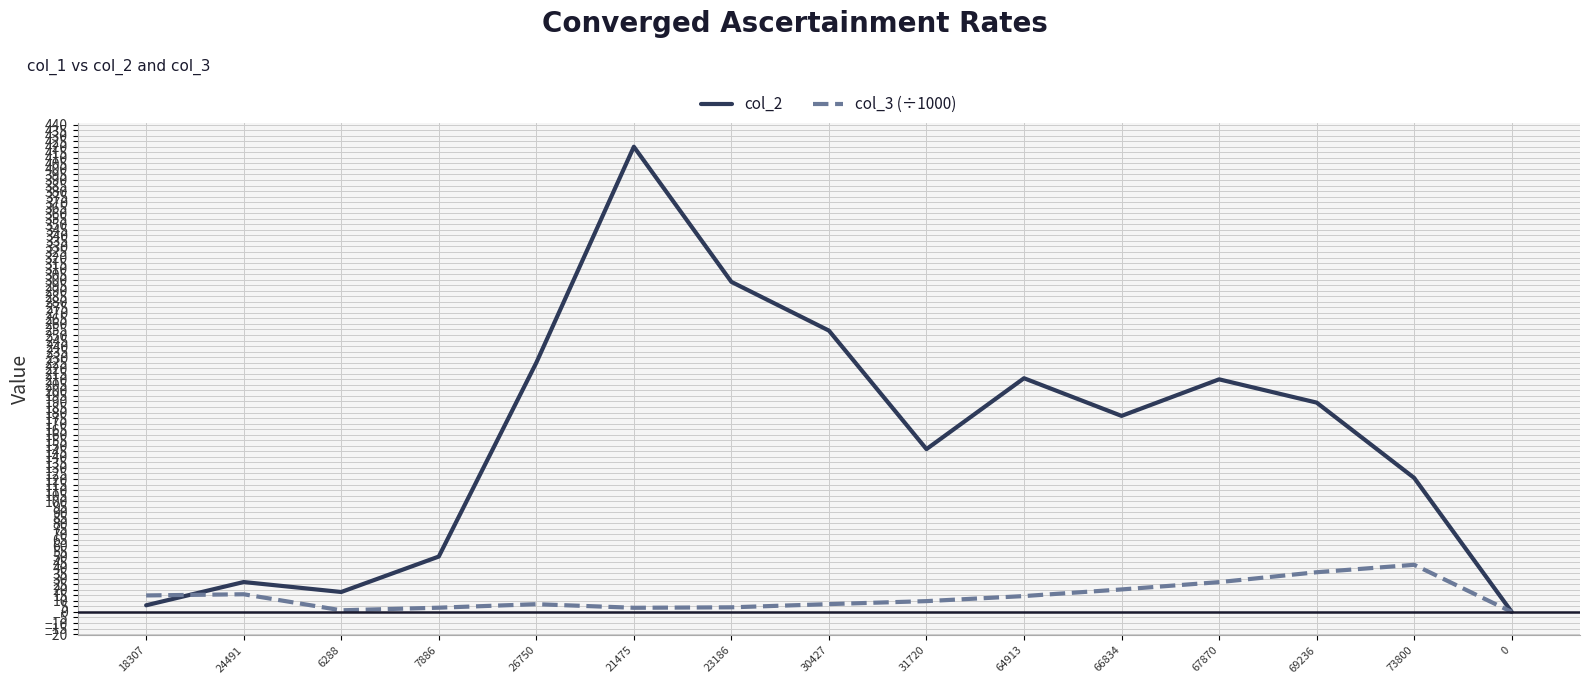

List the series in order of their peak value, lowest first.

col_3 (÷1000), col_2